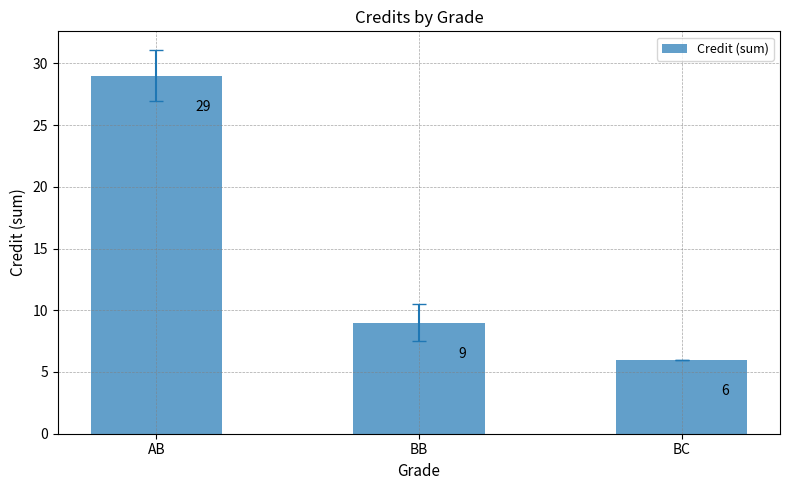

How many data points are less than 9?

1